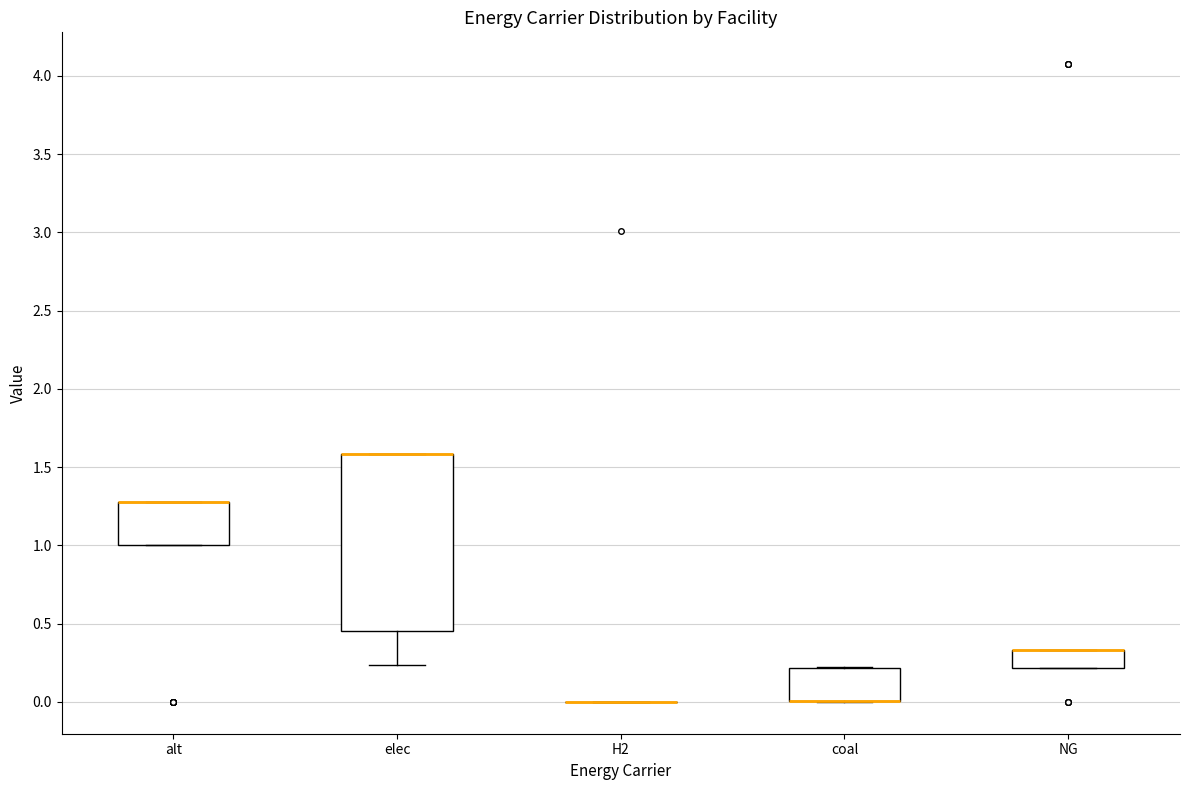

Reading left to right, transcribe this box plot: for each box, give where its median line is, the range the box spans, and where its two whiskers end, as read against the y-axis. The values are not printed on the chart, so give them approximately, as read against the axis.

alt: median 1.30 (drawn on the box's upper edge), box 1.00 to 1.30, whiskers 1.00 to 1.30
elec: median 1.60 (drawn on the box's upper edge), box 0.45 to 1.60, whiskers 0.25 to 1.60
H2: box collapsed to a line at 0.00, whiskers 0.00 to 0.00
coal: median 0.00 (drawn on the box's lower edge), box 0.00 to 0.20, whiskers 0.00 to 0.20
NG: median 0.35 (drawn on the box's upper edge), box 0.20 to 0.35, whiskers 0.20 to 0.35